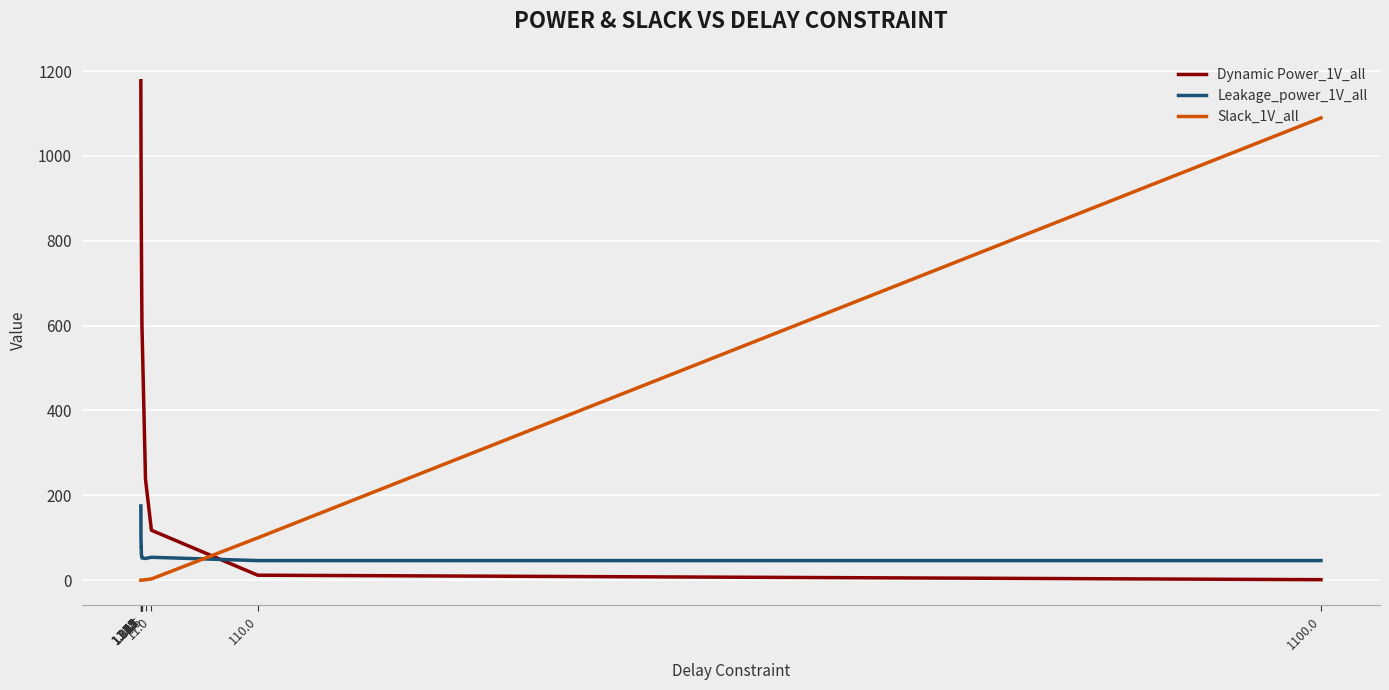

List the series in order of their peak value, lowest first.

Leakage_power_1V_all, Slack_1V_all, Dynamic Power_1V_all